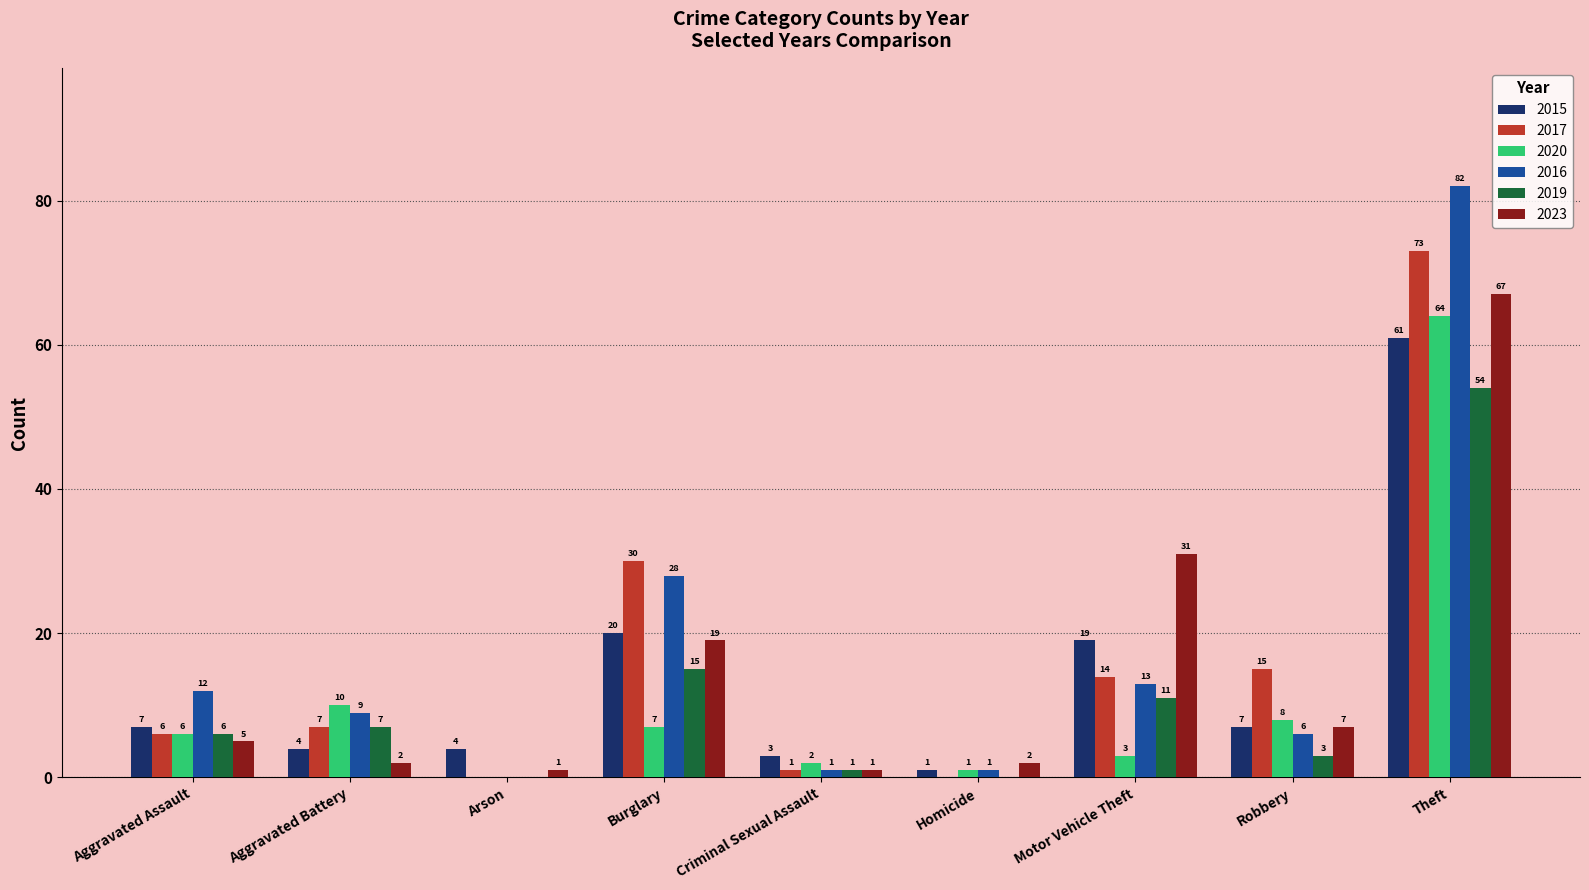

What is the total value across all series at Homicide?

5